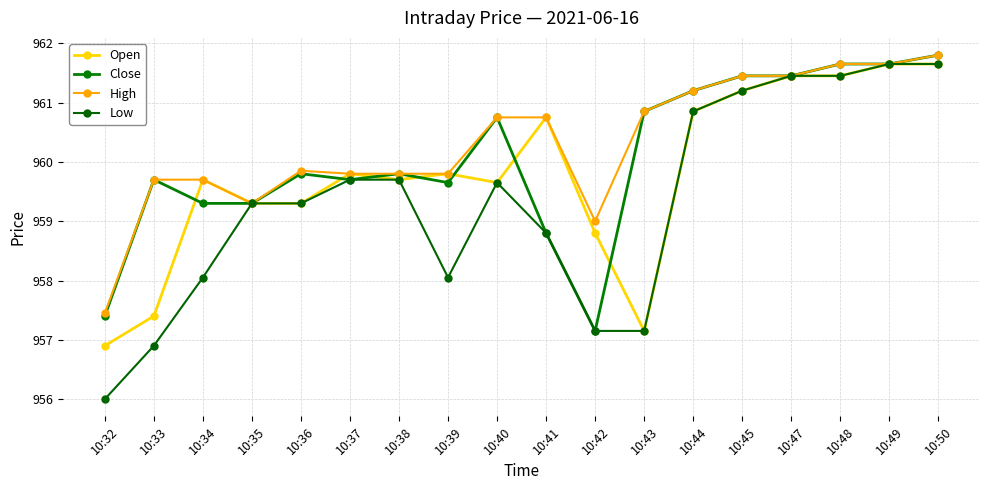

What is the total value across all series at 10:40?

3840.8